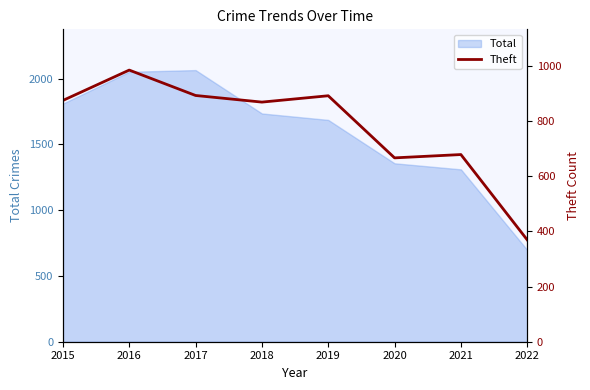

Count the number of values greater than 874.

3